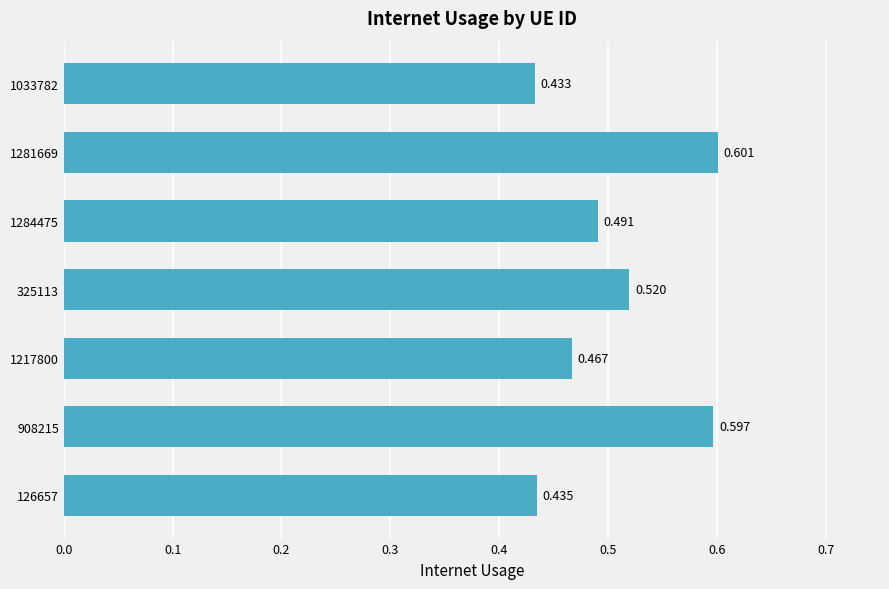

At which category does the chart reach its minimum across all series?

1033782